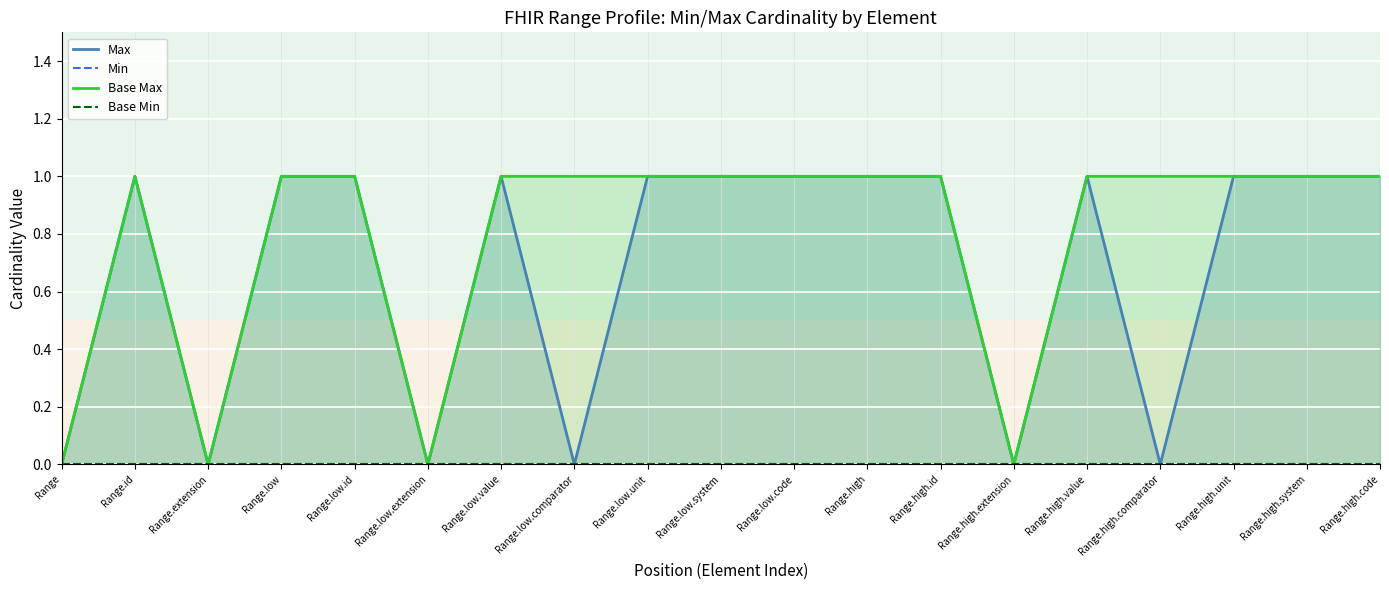

True or false: Max has a value of 1 at Range.low.id.

False